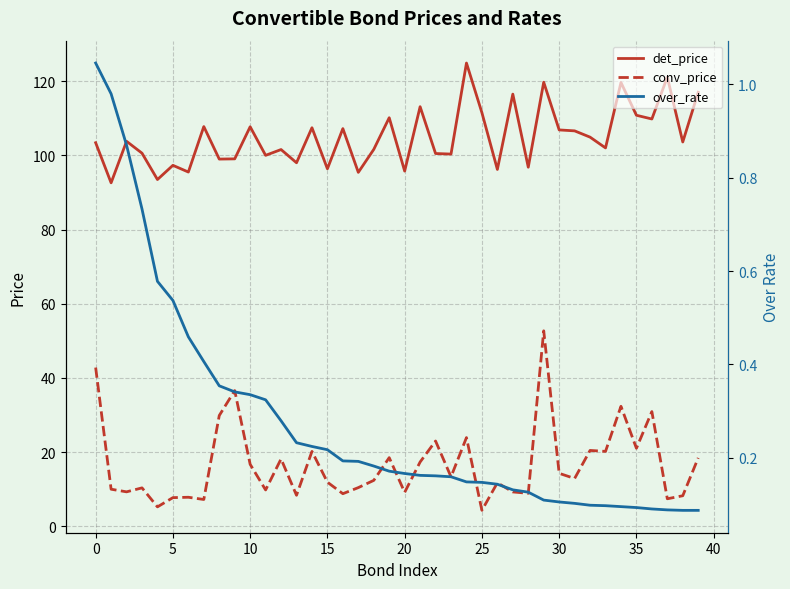

Is this an area chart (filled region under the line)?

No